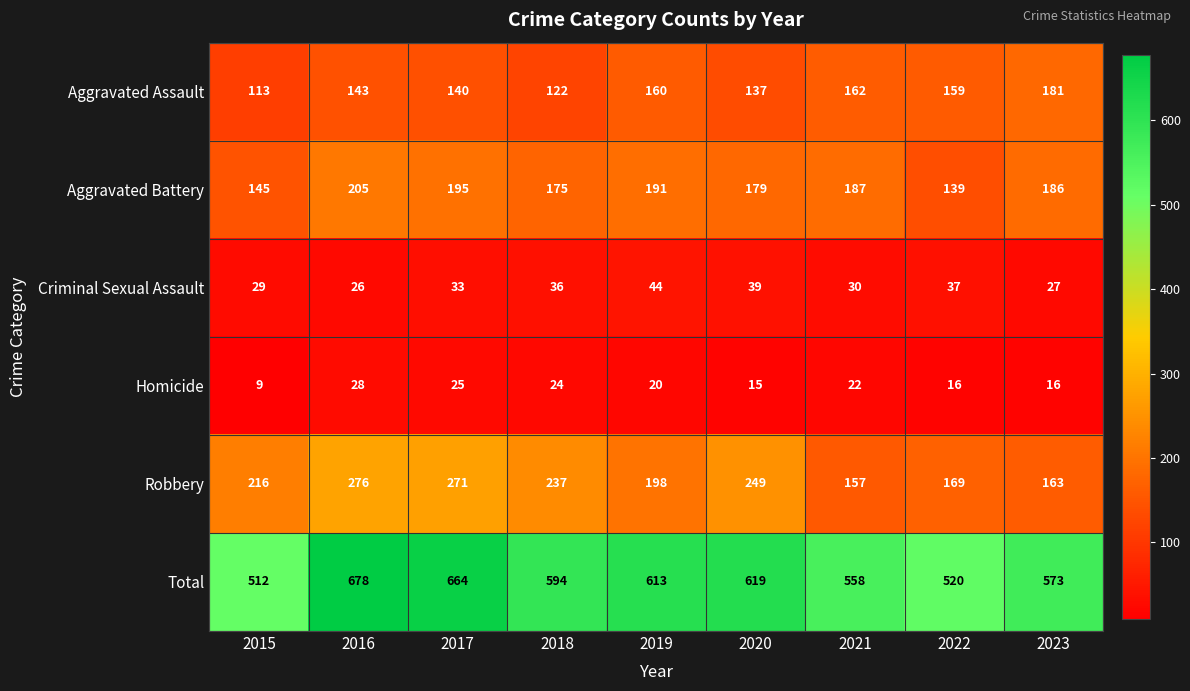

What is the greatest value displayed?

678